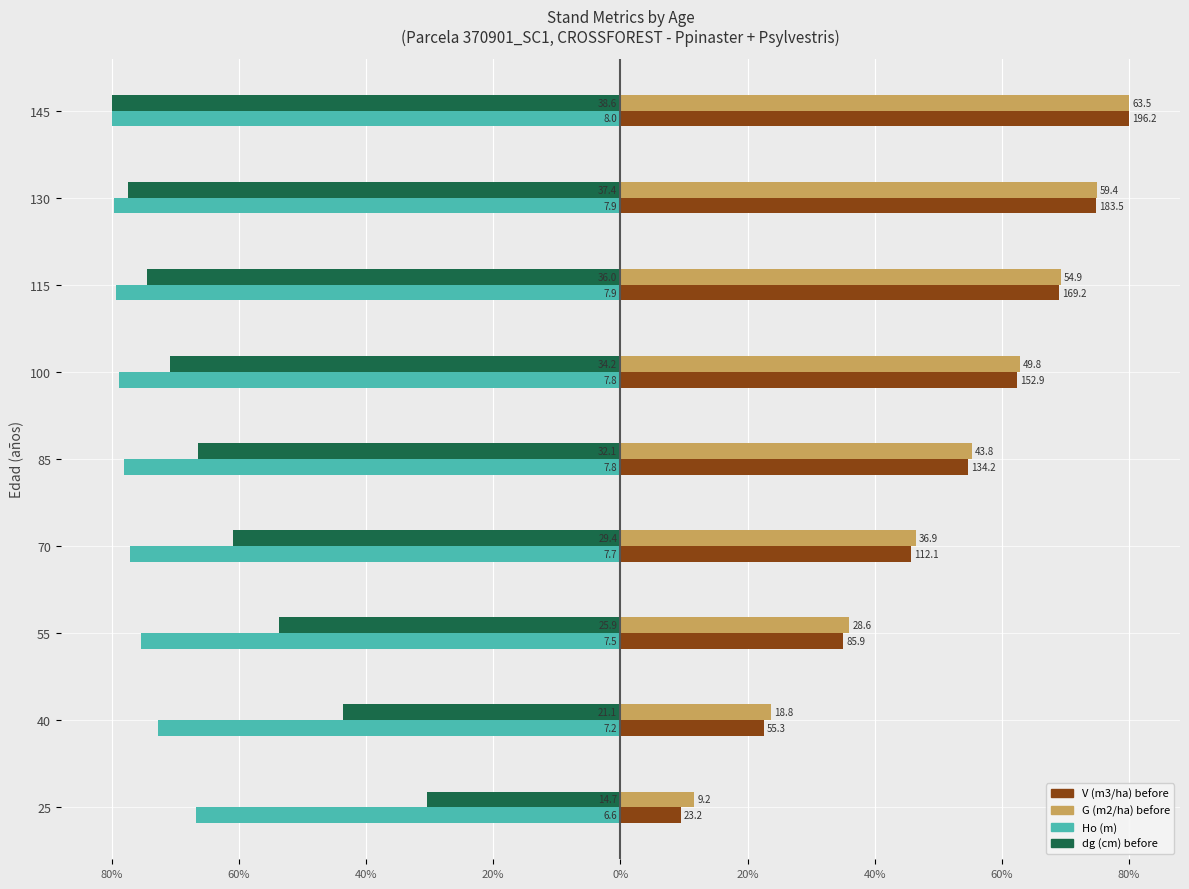

What are all the series names shown in the legend?

V (m3/ha) before, G (m2/ha) before, Ho (m), dg (cm) before